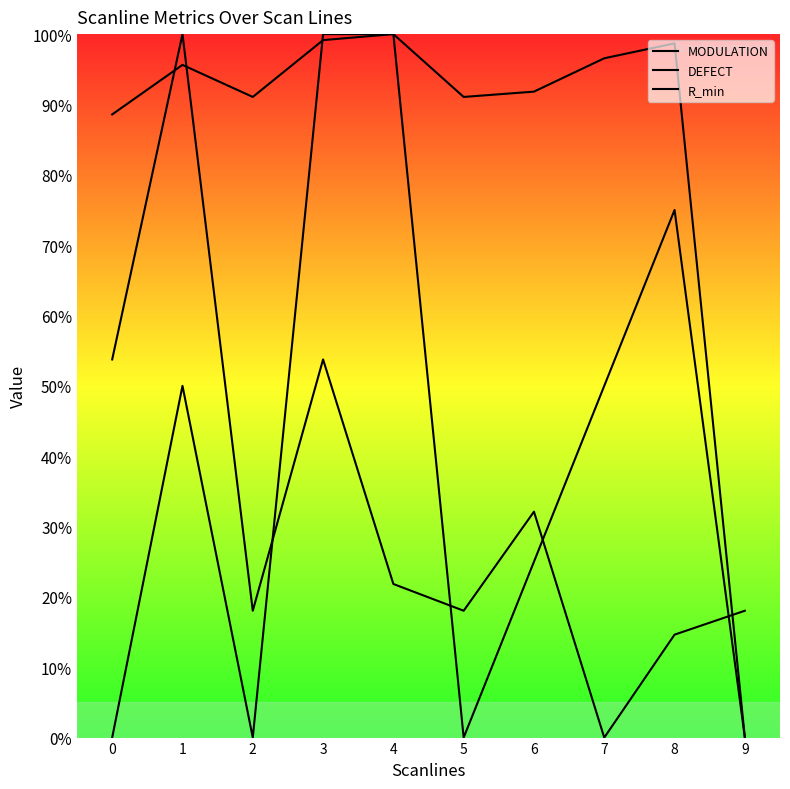

What is the greatest value displayed?

1.0